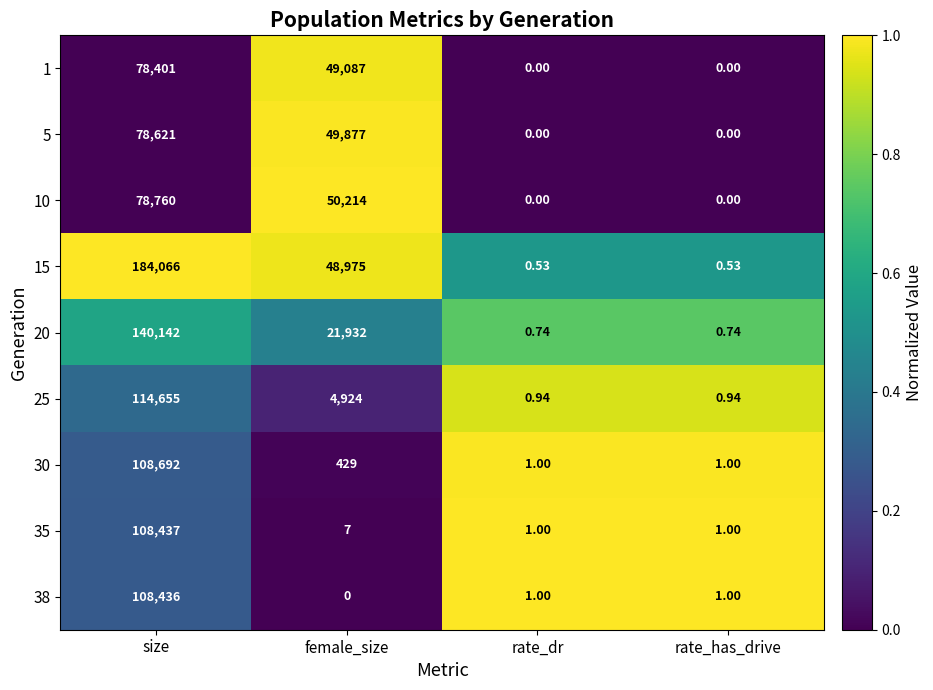

At which category does the chart reach its peak across all series?

size